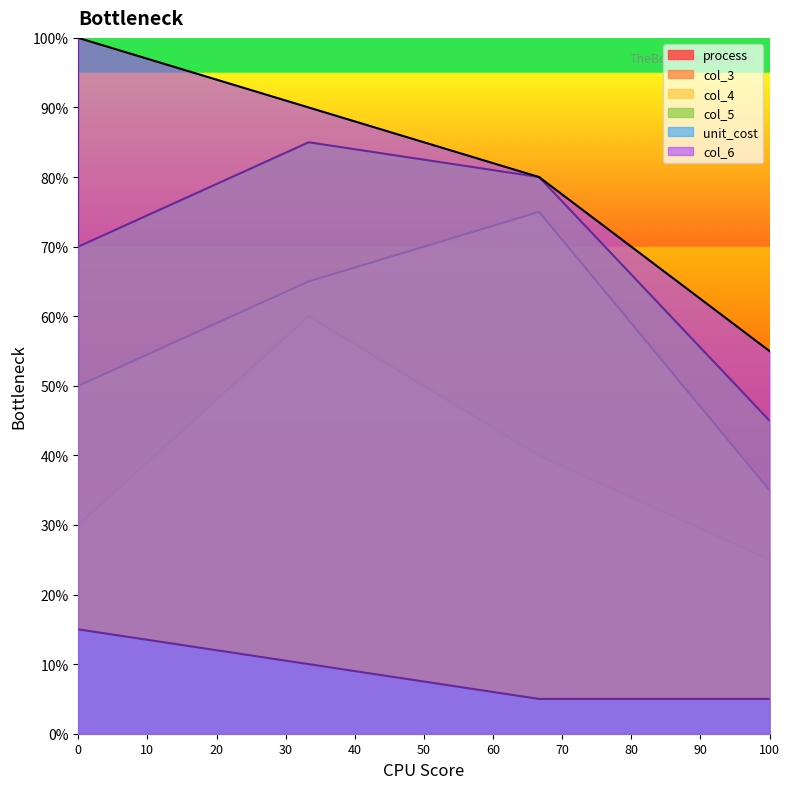

At which label does col_5 first exceed 80?

2